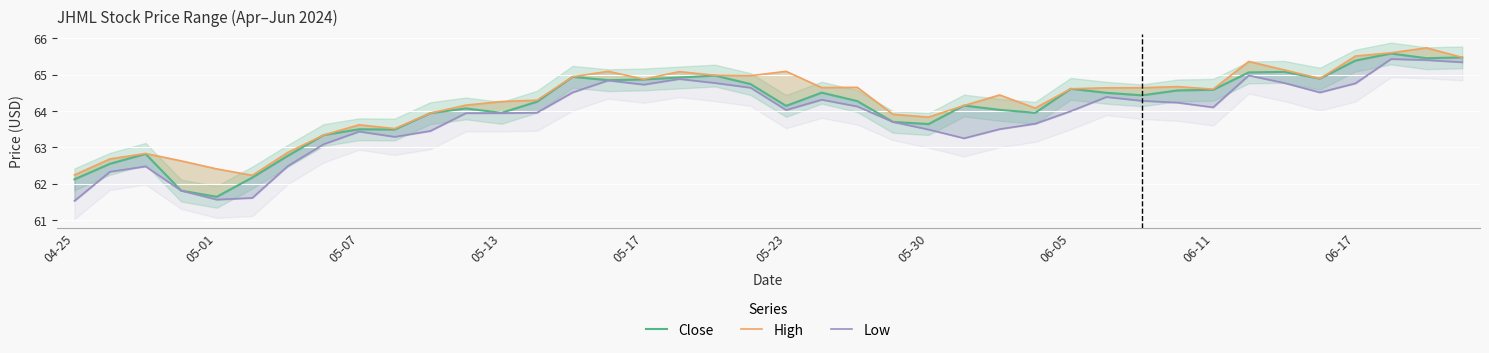

What is the total value across all series at 21?

193.5